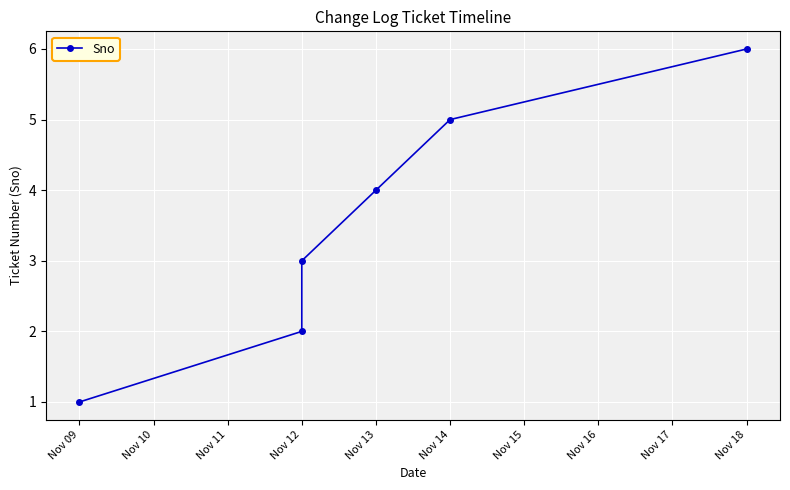

How many data points does each series have?

6